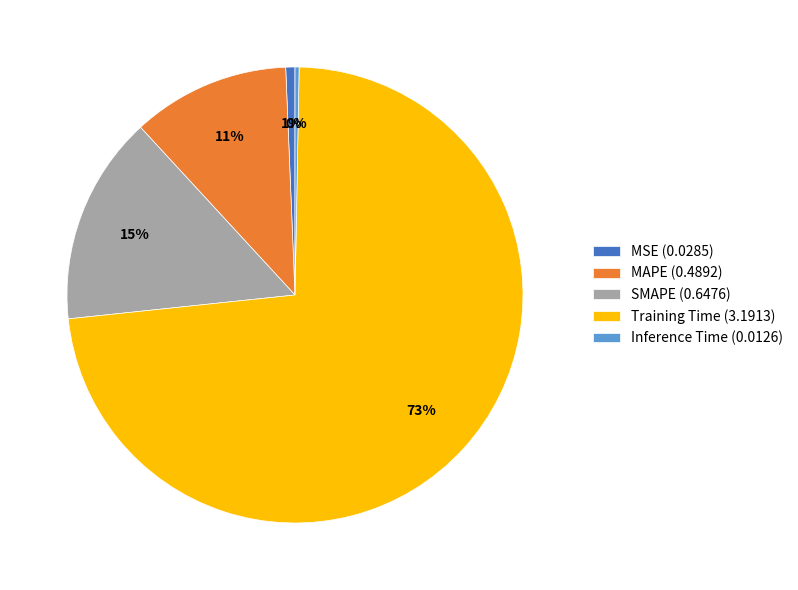

Is the sum of MAPE (0.4892) and MSE (0.0285) greater than half?

No